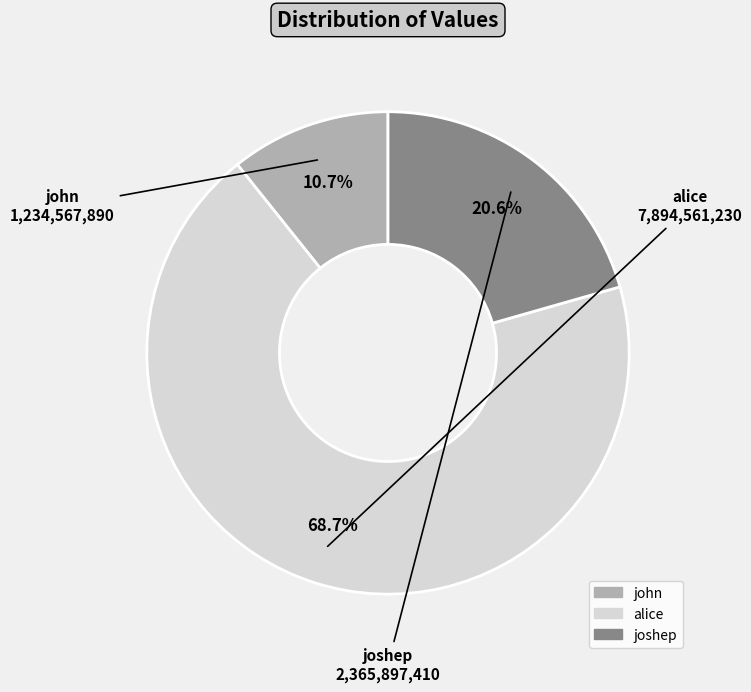

True or false: alice accounts for 69% of the total.

True